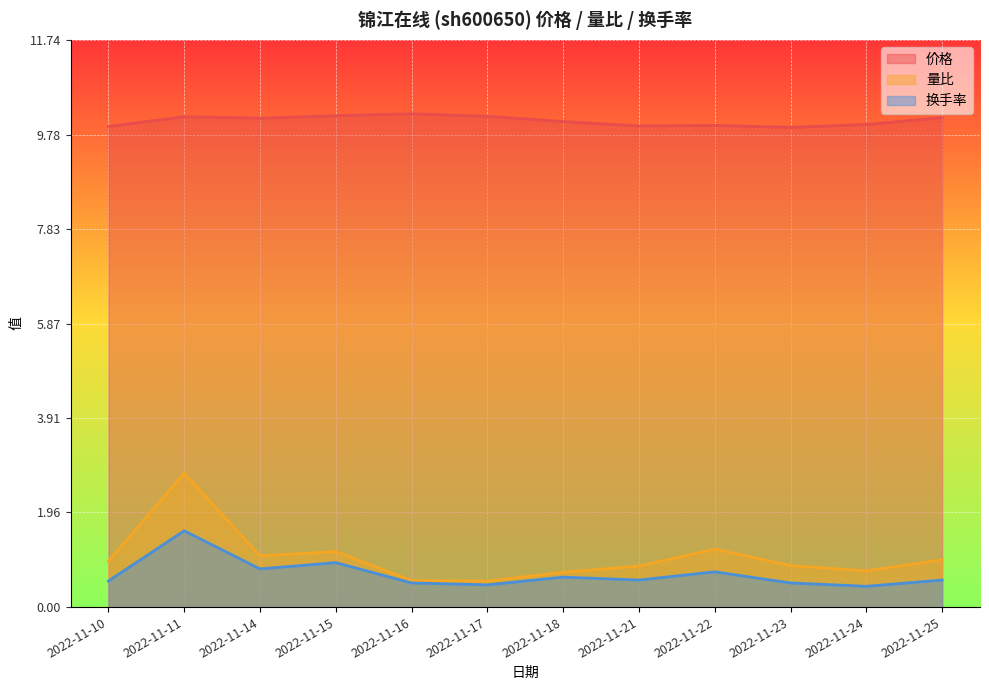

At how many categories does at least one series exceed 1?

12